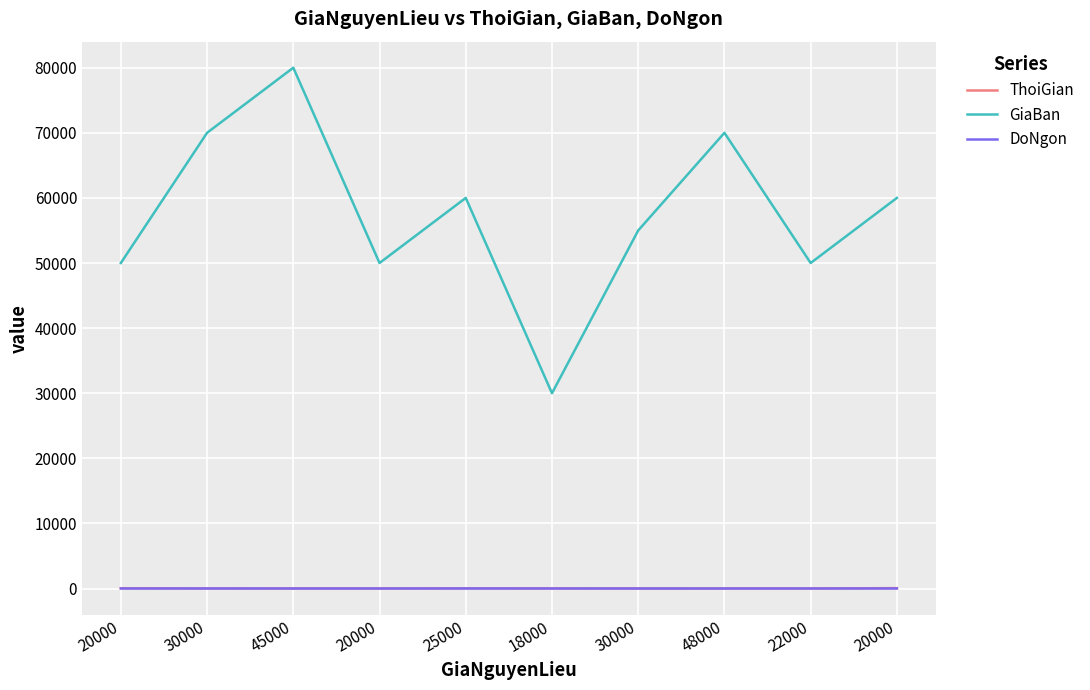

True or false: ThoiGian and DoNgon cross at least once.

False